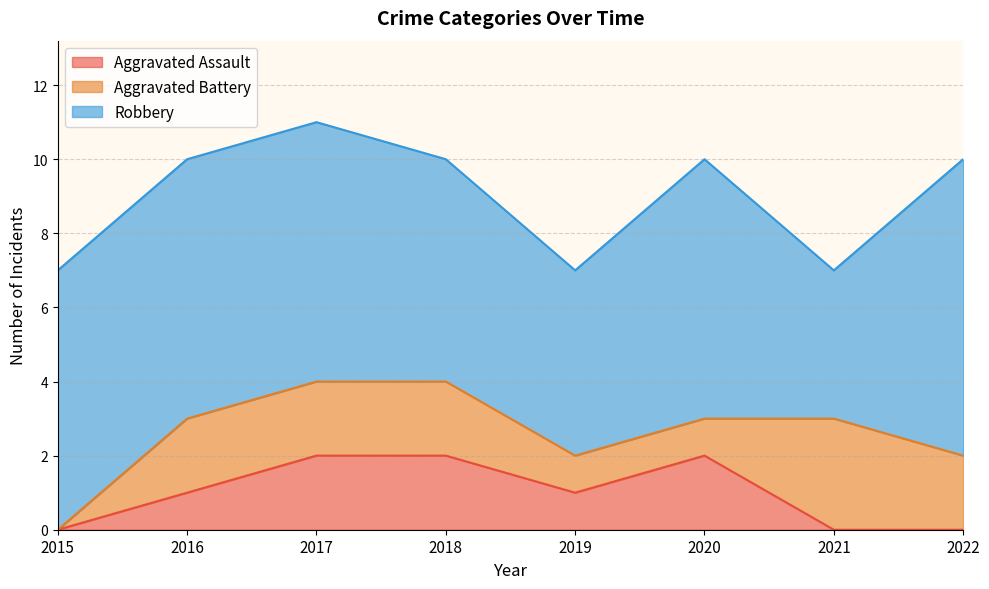

Rank the series at 2016 from highest to lowest value.

Robbery, Aggravated Battery, Aggravated Assault